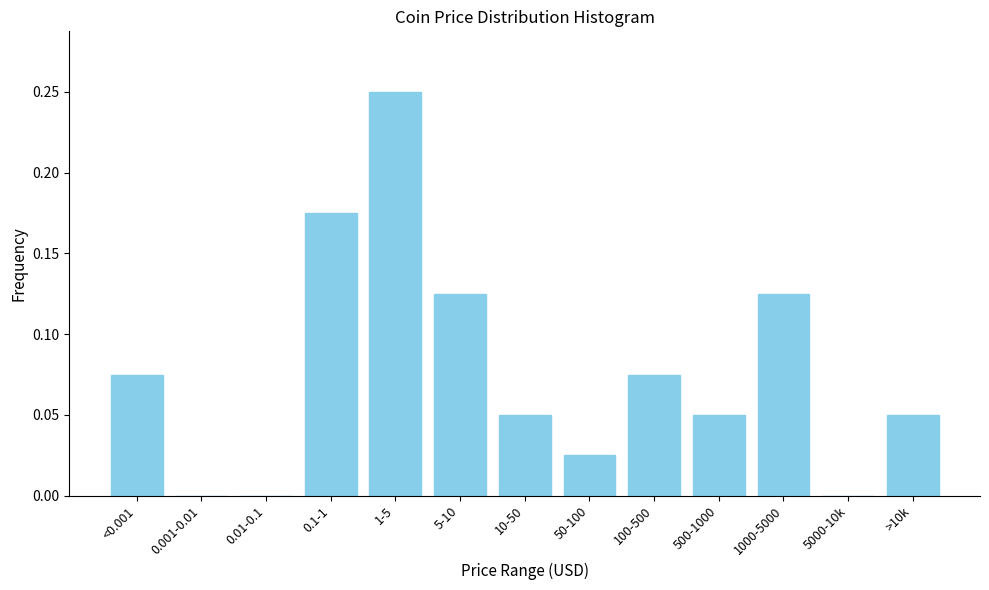

Between 100-500 and >10k, which is larger?

100-500